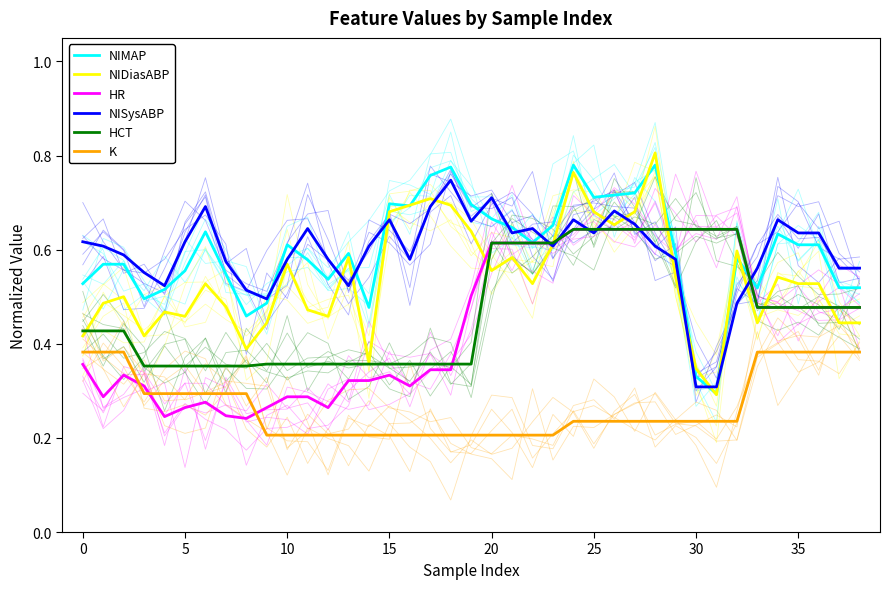

How many interior local peaks does the NISysABP series have?

9